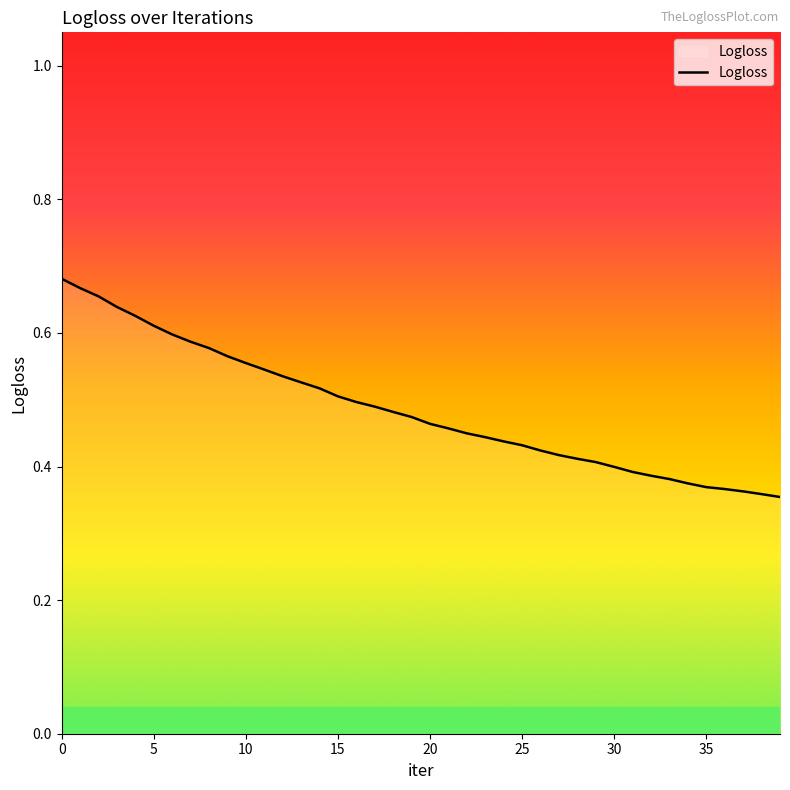

What is the difference between the maximum and minimum values?

0.3